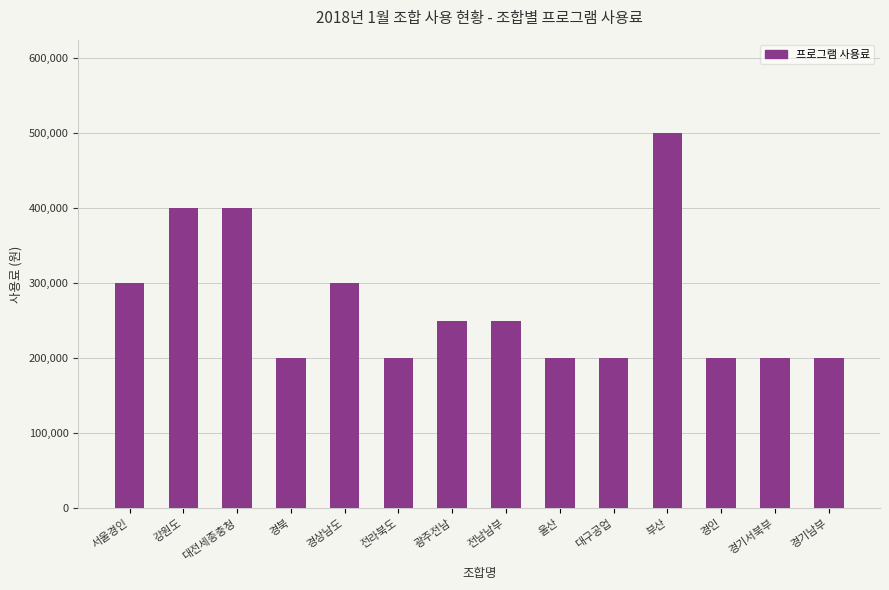

What is the sum of the values at 경상남도 and 대전세종충청?

700000